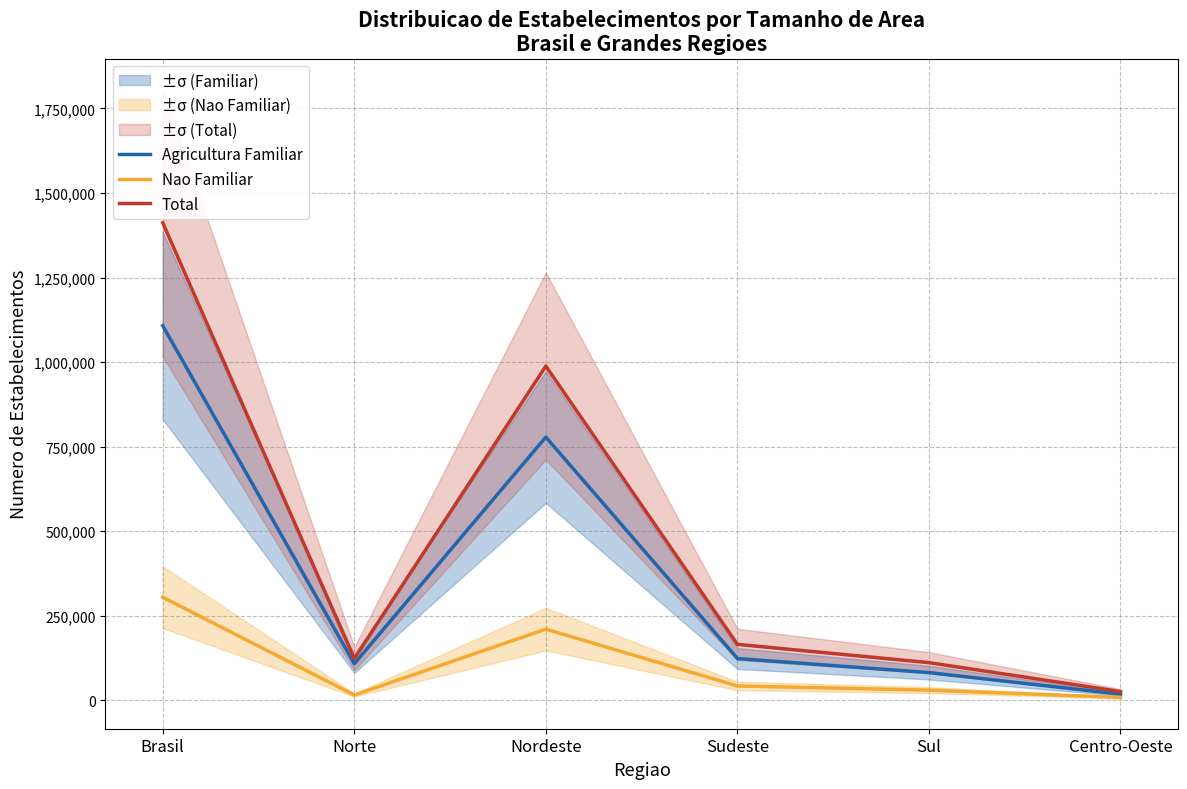

How many categories are shown in the chart?

6